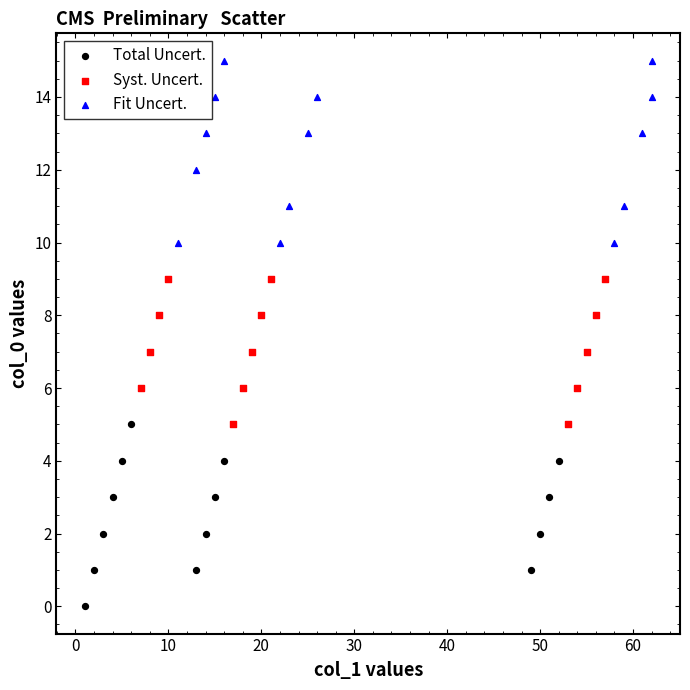

Which series reaches the minimum Y coordinate?

Total Uncert.